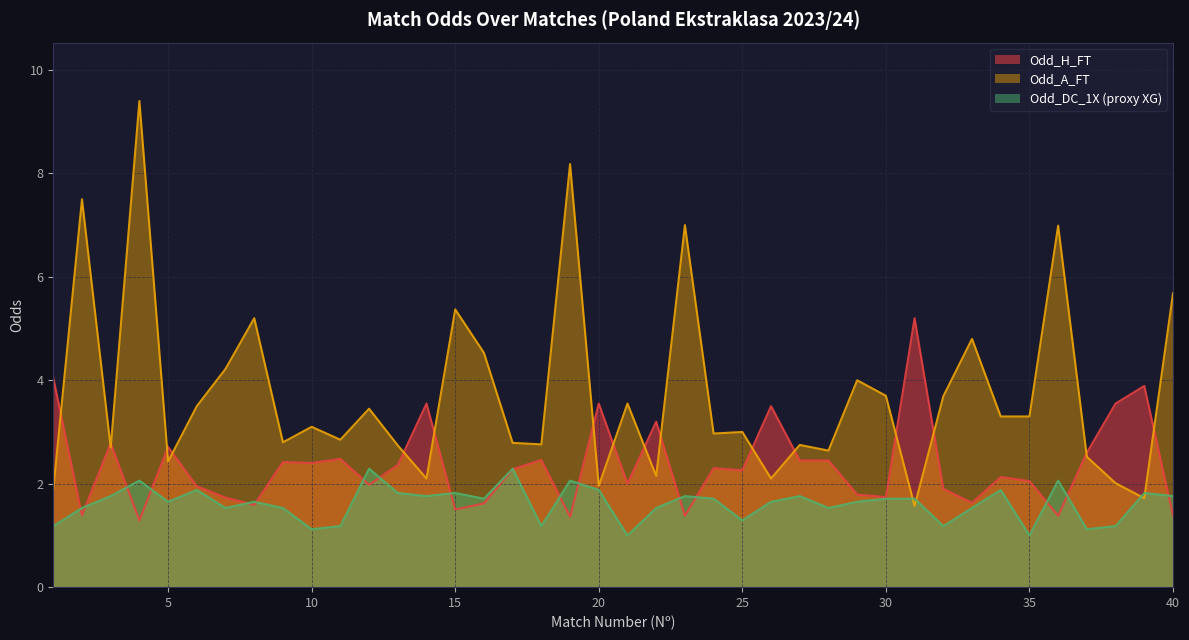

Between which two adjacent categories do Odd_H_FT and Odd_A_FT first intersect?

1 and 2